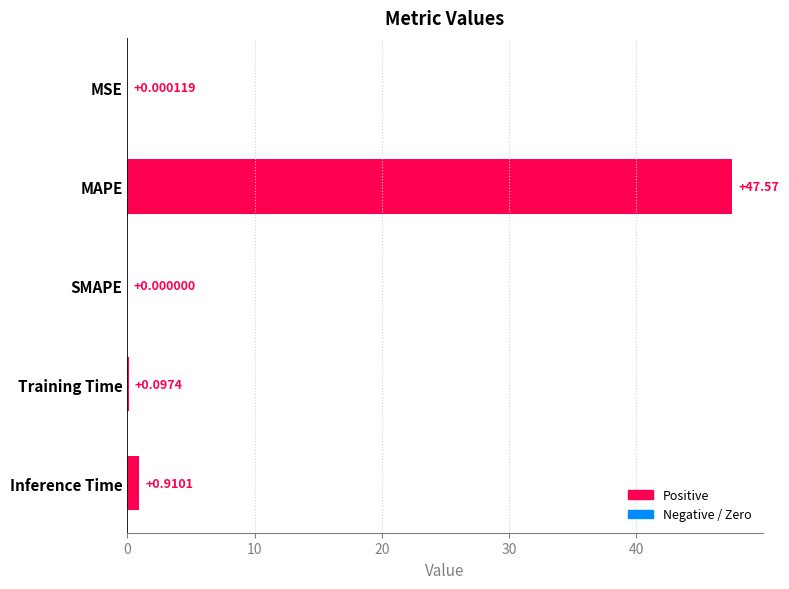

What is the sum of all values?

48.6